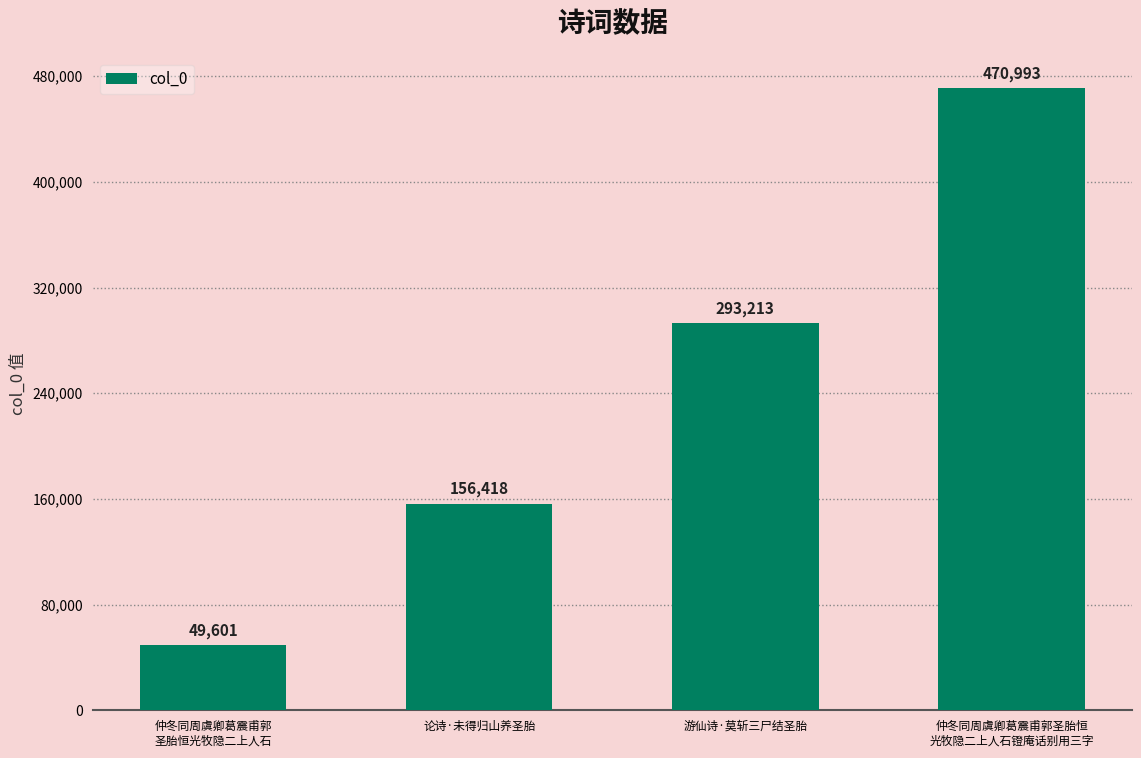

How many bars are there in total?

4